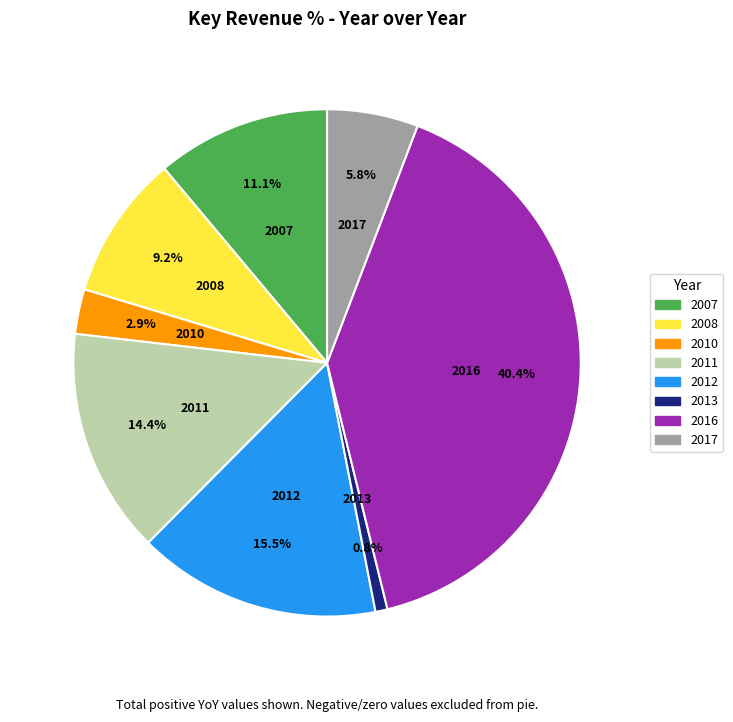

Which slice is the largest?

2016